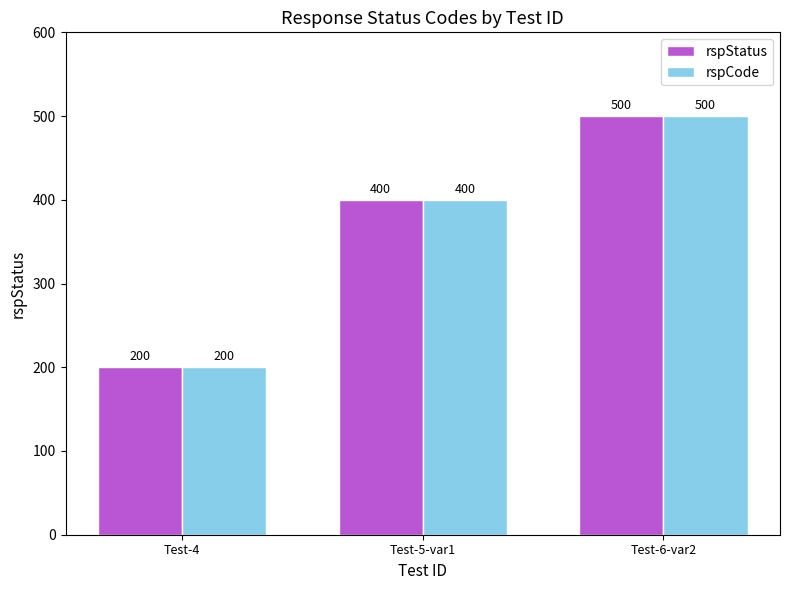

At which label does rspStatus reach its minimum?

Test-4